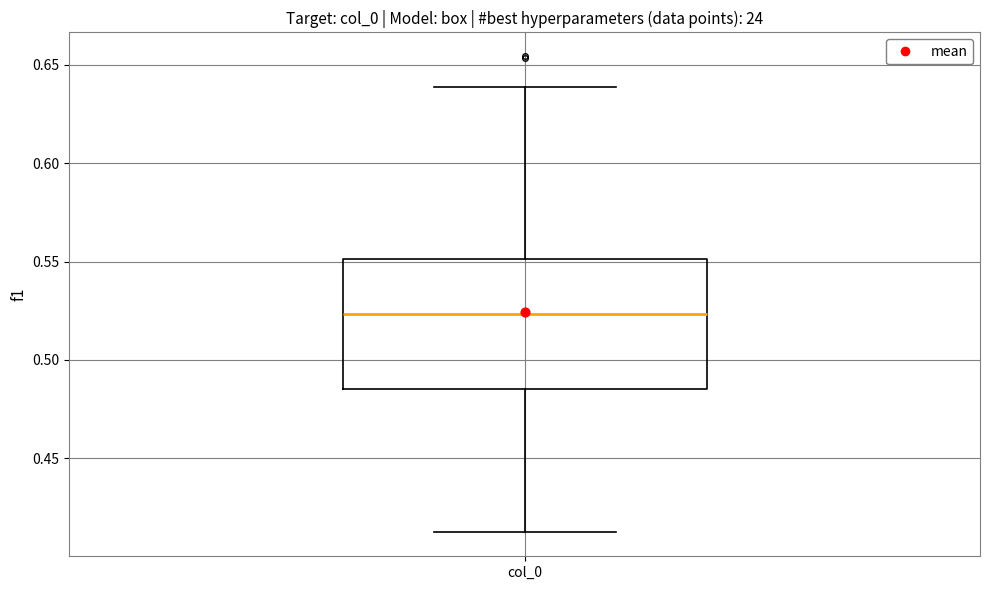

Transcribe this box plot: give where the median line is, the range the box spans, and where the two whiskers end, as read against the y-axis. The values are not printed on the chart, so give them approximately, as read against the axis.

median 0.525, box 0.485 to 0.550, whiskers 0.410 to 0.640